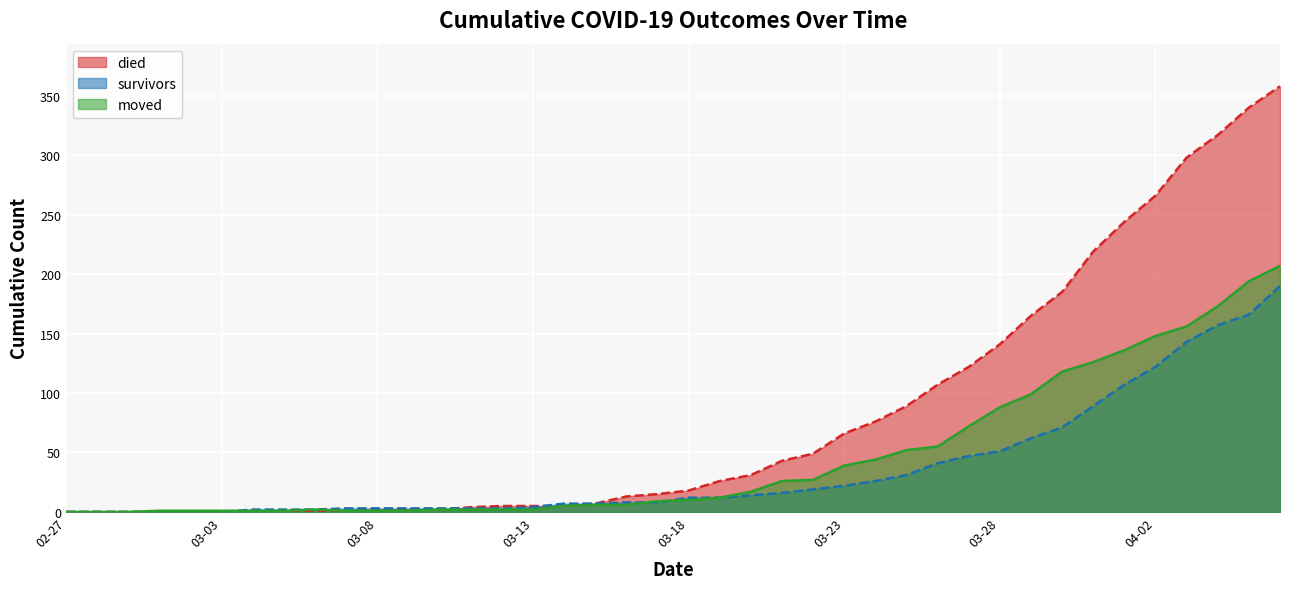

At which label does died reach its peak?

2020-04-06